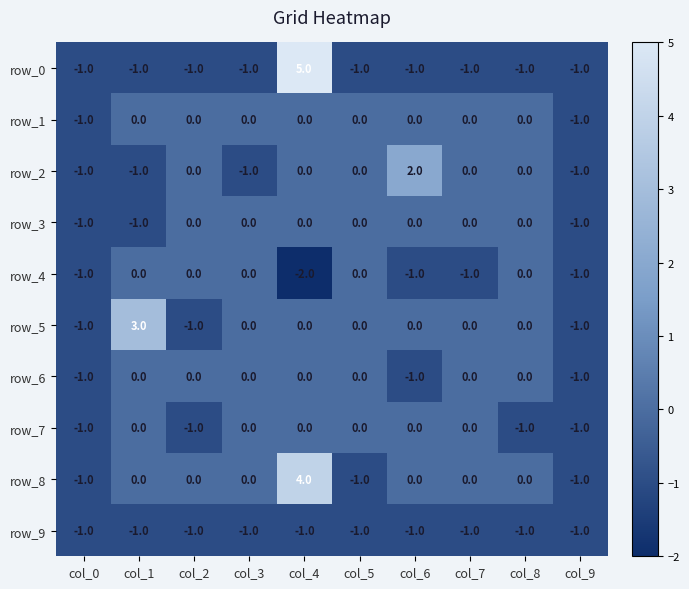

Reading left to right, list all the values displayed in this chart.

row_0: col_0=-1	col_1=-1	col_2=-1	col_3=-1	col_4=5	col_5=-1	col_6=-1	col_7=-1	col_8=-1	col_9=-1
row_1: col_0=-1	col_1=0	col_2=0	col_3=0	col_4=0	col_5=0	col_6=0	col_7=0	col_8=0	col_9=-1
row_2: col_0=-1	col_1=-1	col_2=0	col_3=-1	col_4=0	col_5=0	col_6=2	col_7=0	col_8=0	col_9=-1
row_3: col_0=-1	col_1=-1	col_2=0	col_3=0	col_4=0	col_5=0	col_6=0	col_7=0	col_8=0	col_9=-1
row_4: col_0=-1	col_1=0	col_2=0	col_3=0	col_4=-2	col_5=0	col_6=-1	col_7=-1	col_8=0	col_9=-1
row_5: col_0=-1	col_1=3	col_2=-1	col_3=0	col_4=0	col_5=0	col_6=0	col_7=0	col_8=0	col_9=-1
row_6: col_0=-1	col_1=0	col_2=0	col_3=0	col_4=0	col_5=0	col_6=-1	col_7=0	col_8=0	col_9=-1
row_7: col_0=-1	col_1=0	col_2=-1	col_3=0	col_4=0	col_5=0	col_6=0	col_7=0	col_8=-1	col_9=-1
row_8: col_0=-1	col_1=0	col_2=0	col_3=0	col_4=4	col_5=-1	col_6=0	col_7=0	col_8=0	col_9=-1
row_9: col_0=-1	col_1=-1	col_2=-1	col_3=-1	col_4=-1	col_5=-1	col_6=-1	col_7=-1	col_8=-1	col_9=-1